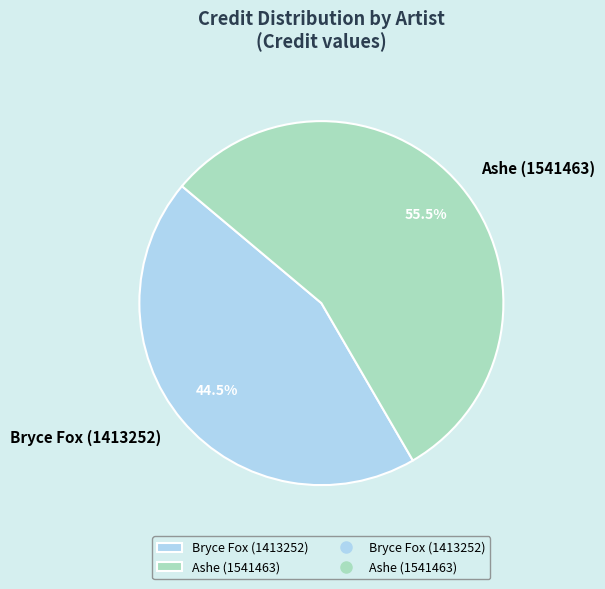

Which category has the biggest portion of the pie?

Ashe (1541463)